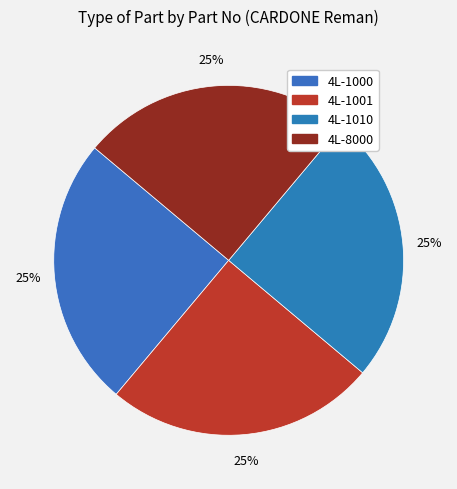

How many segments does this pie chart have?

4